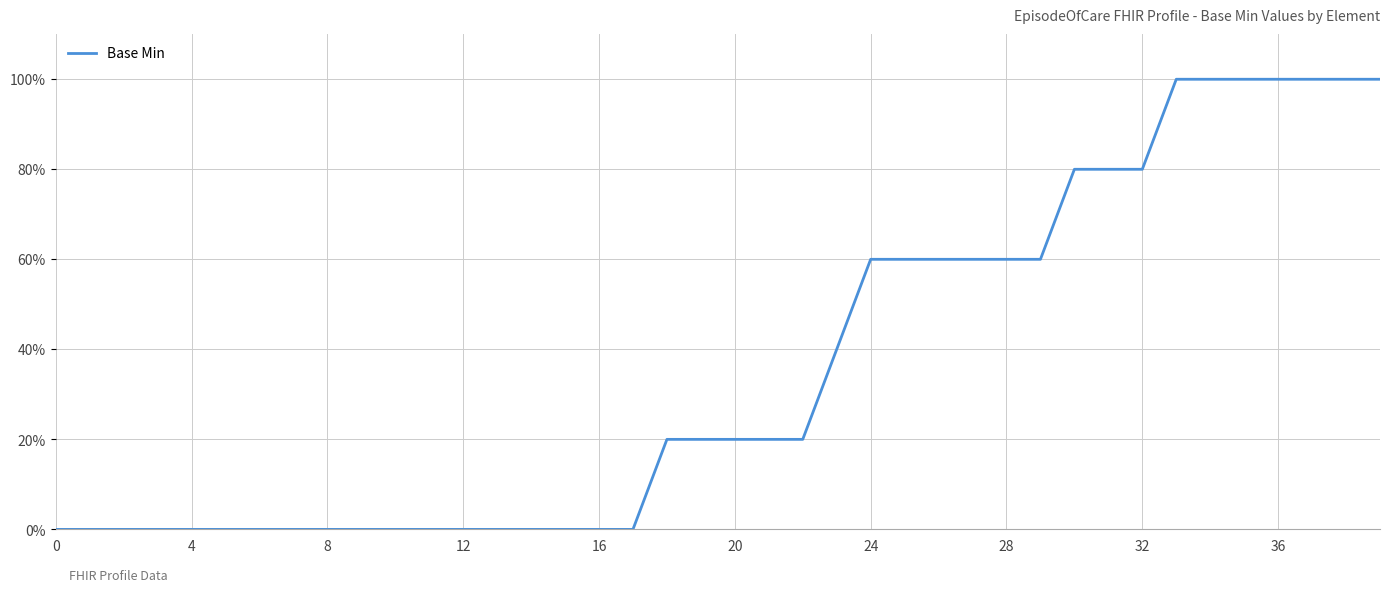

What is the label of the 26th point from the right?

14